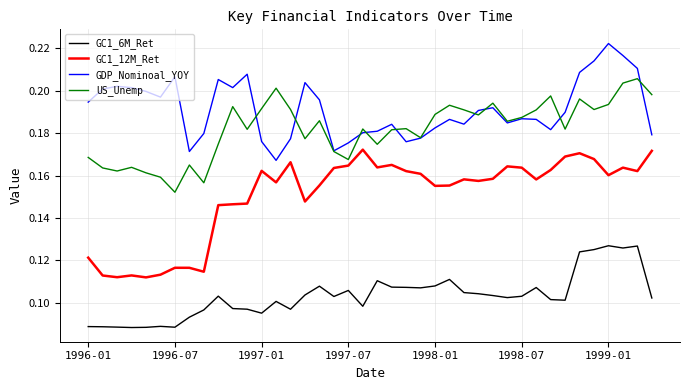

True or false: GC1_6M_Ret and GDP_Nominoal_YOY cross at least once.

False